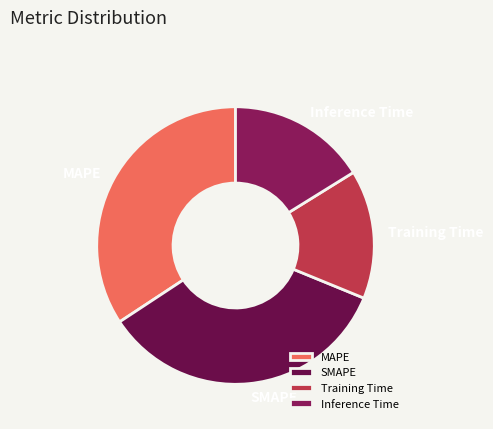

Combined, do Inference Time and MAPE account for over 50%?

Yes